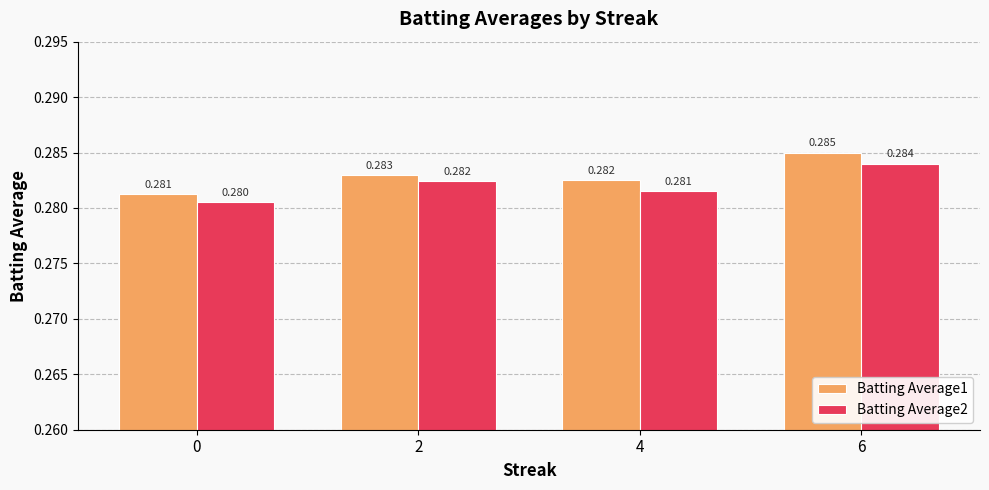

Is the value of Batting Average1 at 0 greater than the value of Batting Average2 at 2?

No